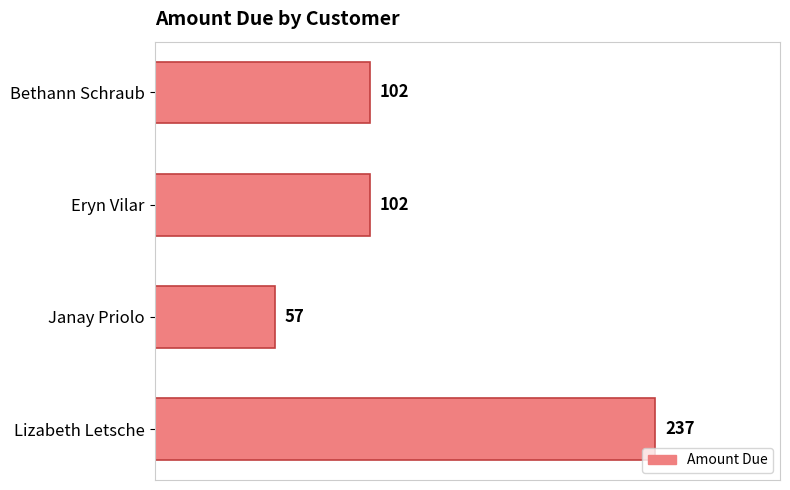

What is the difference between the values at Eryn Vilar and Janay Priolo?

45